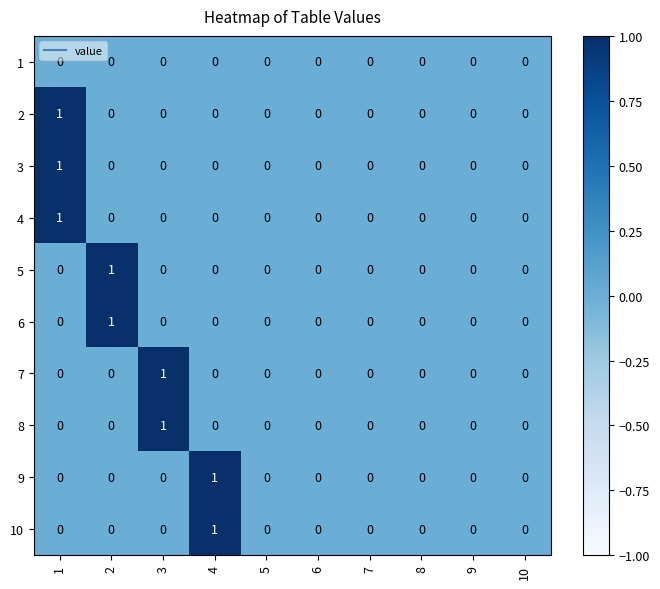

Count the 5 values in the range 0 to 1.

10